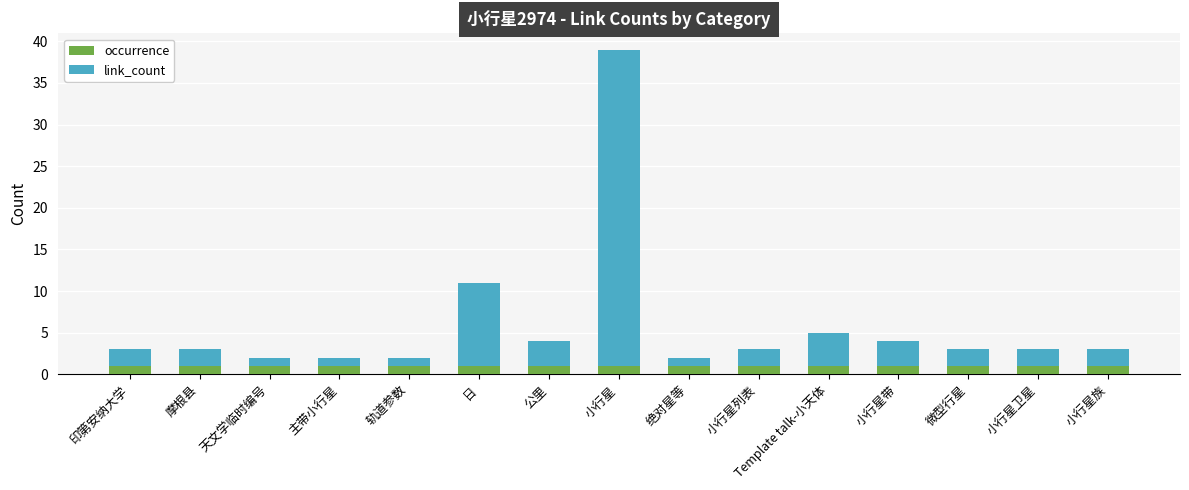

What is the sum of all occurrence values?

15